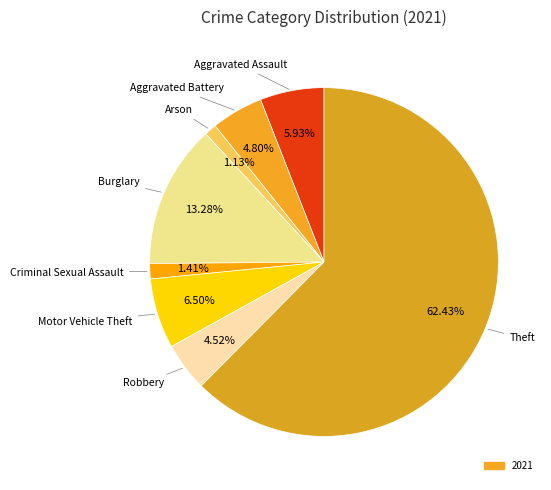

How many segments does this pie chart have?

8